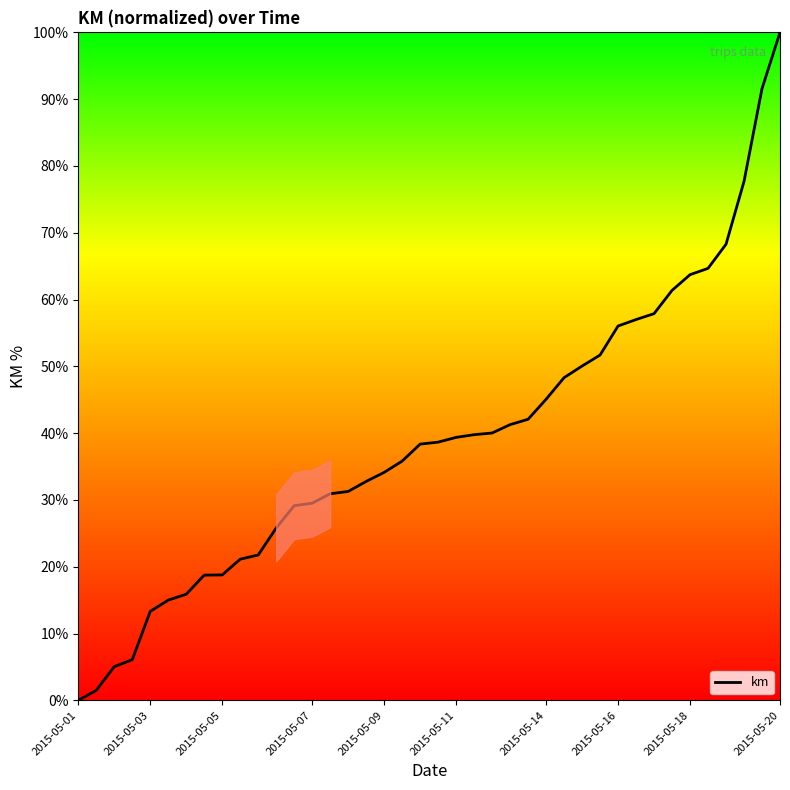

Does the chart have visible grid lines?

No